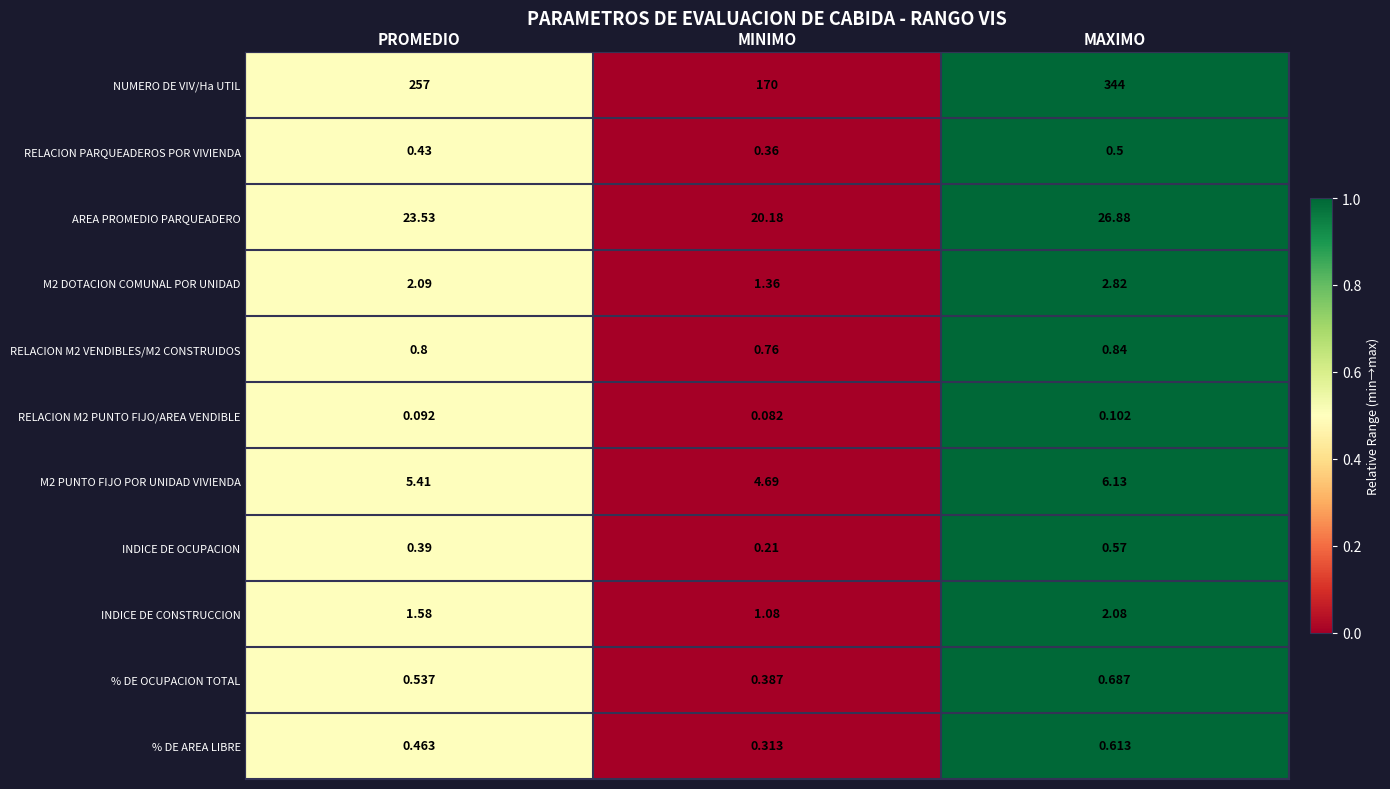

At which category is the sum across all series the highest?

MAXIMO